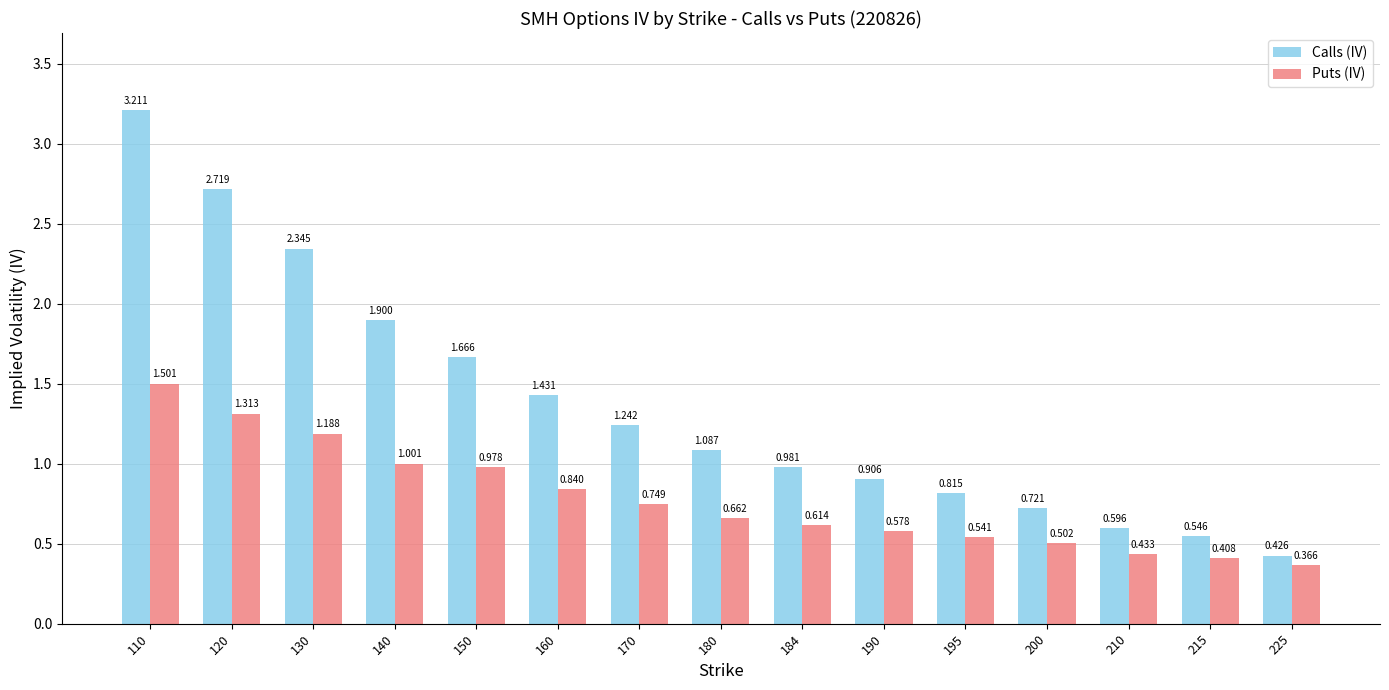

Is it true that Puts (IV) equals 0.5 at 225?

False